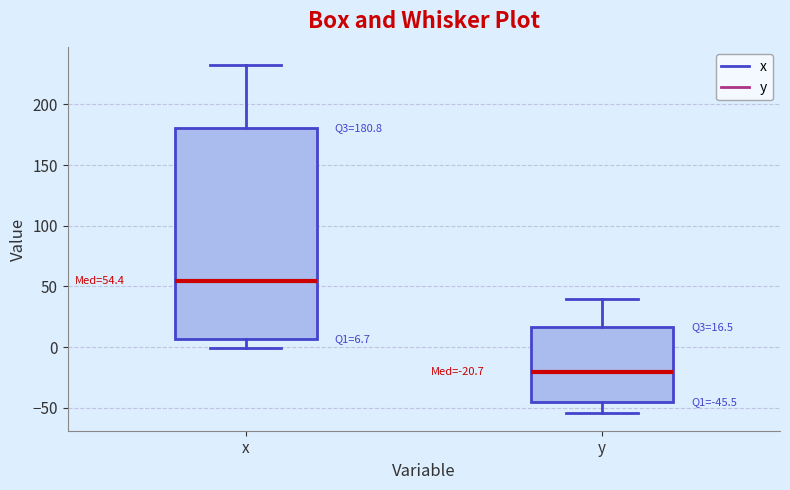

Which box is the tallest, from its lower edge to its upper edge?

x